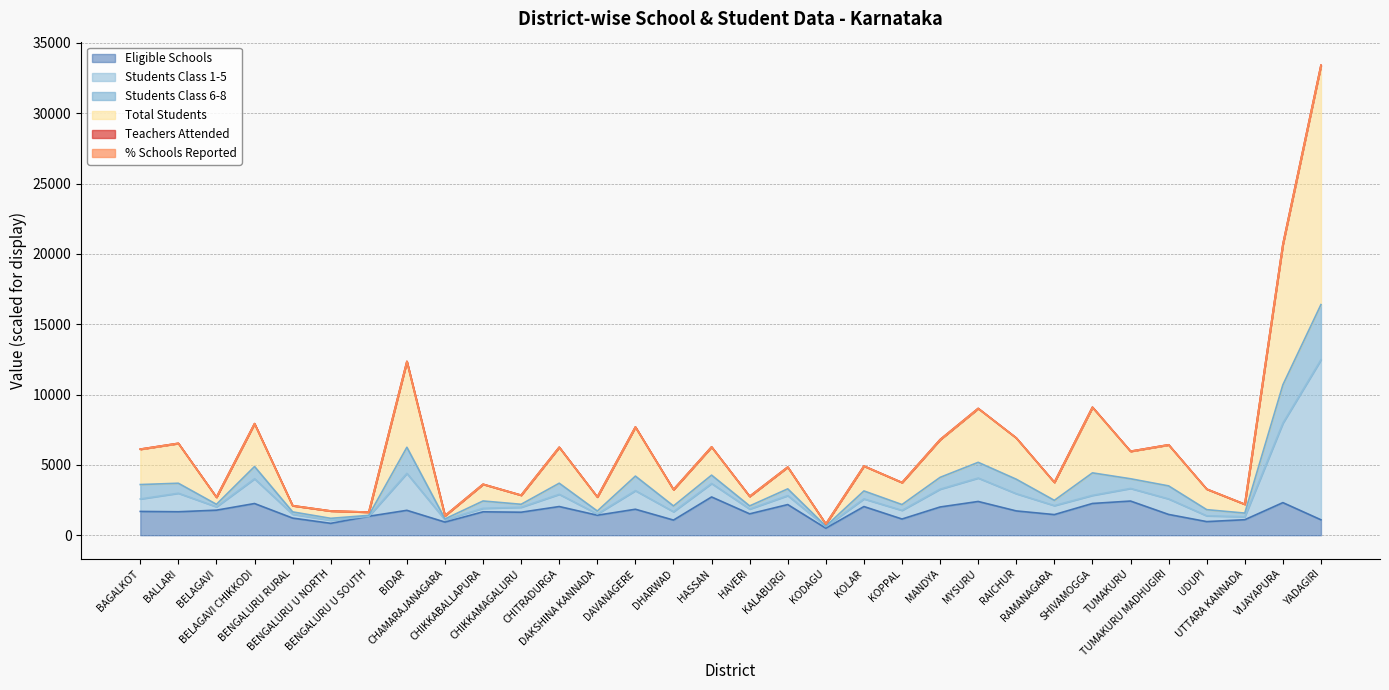

What position from the right is TUMAKURU?

6